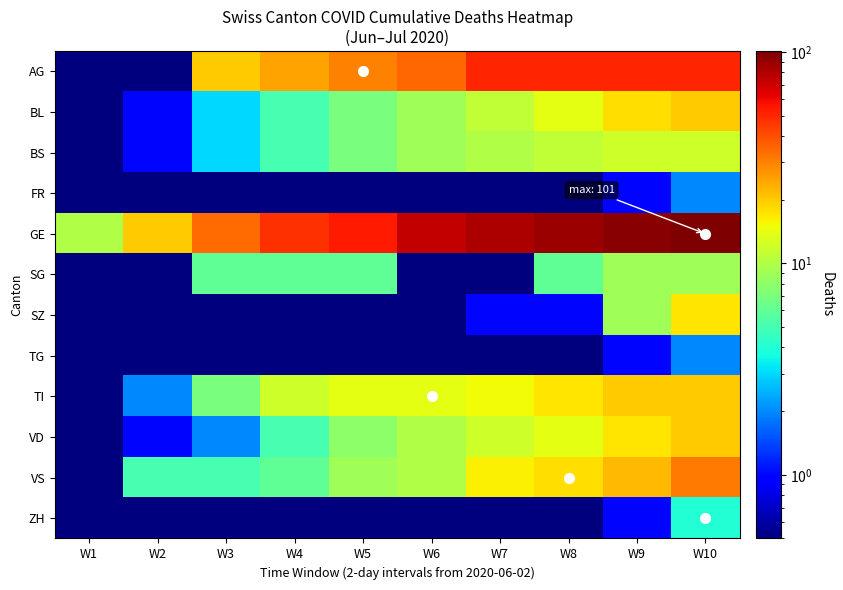

What is the spread (max minus min) of values at W10?

99.0